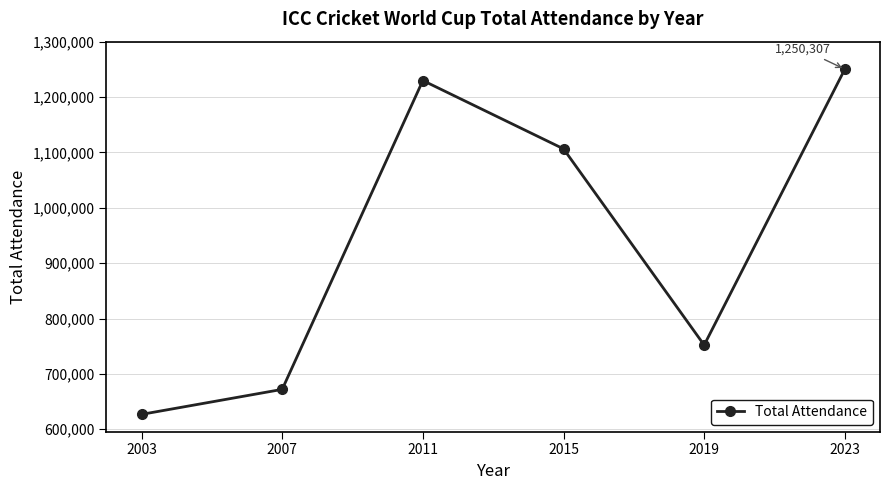

What is the change in value from 2007 to 2015?

+434420